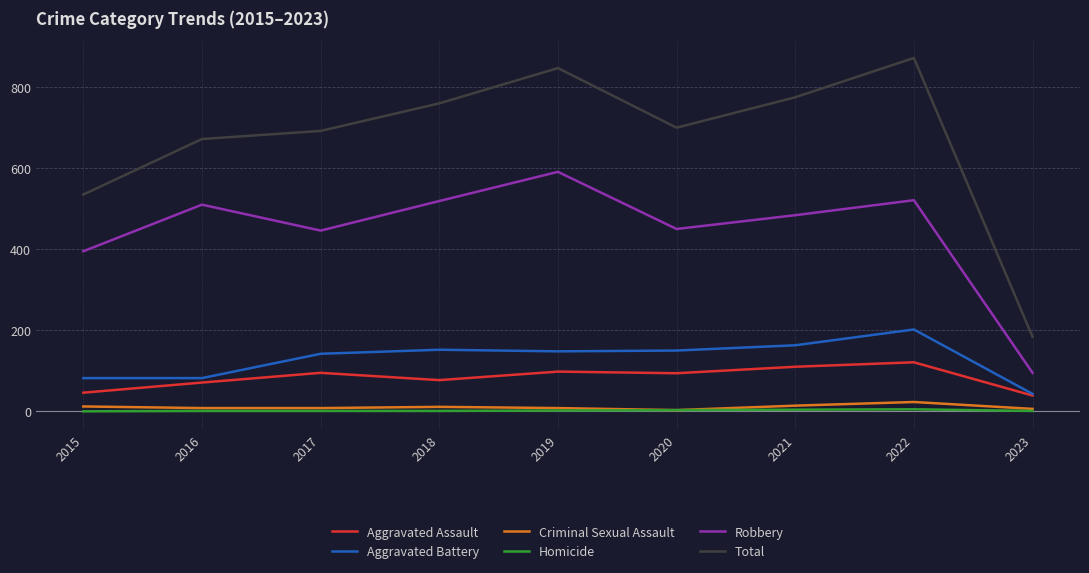

The Total series shows 199 at 2016. True or false?

False